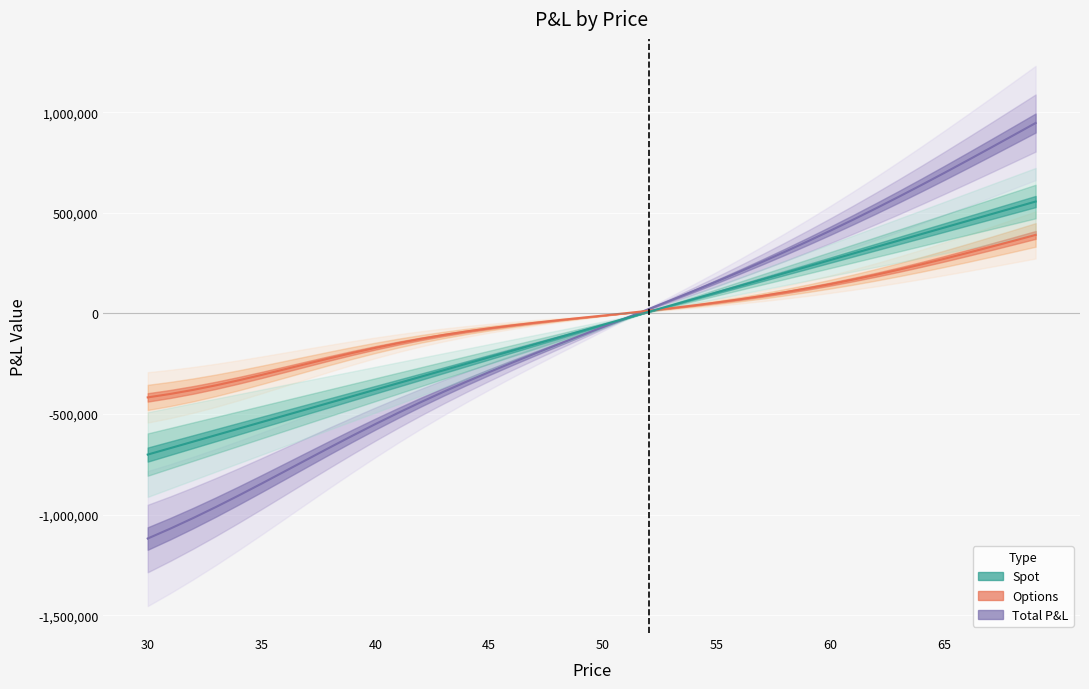

After their last crossing, which series has the higher values: Options or Spot?

Spot